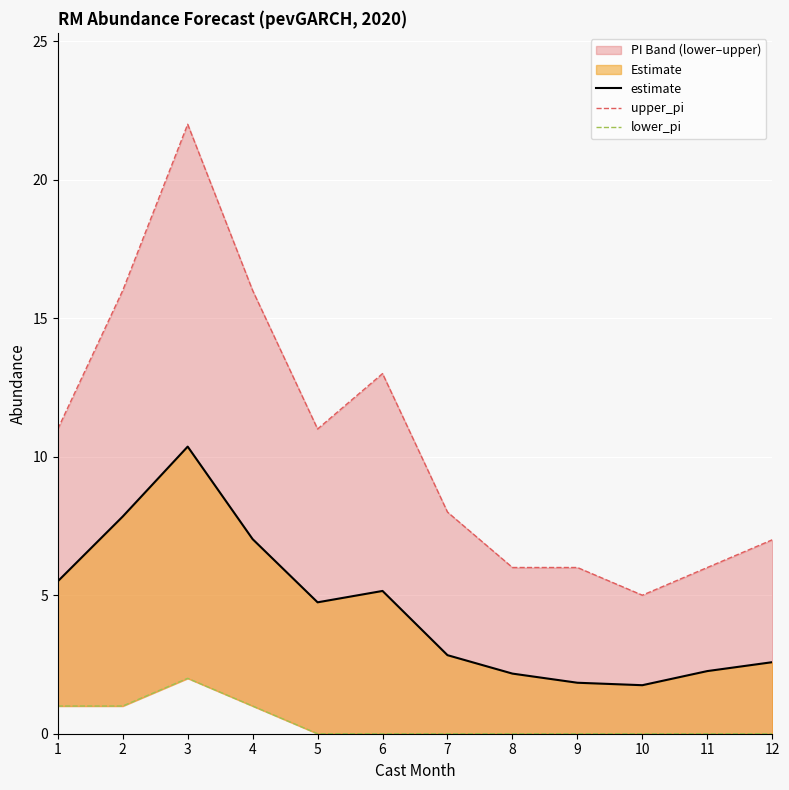

How many interior local peaks does the estimate series have?

2